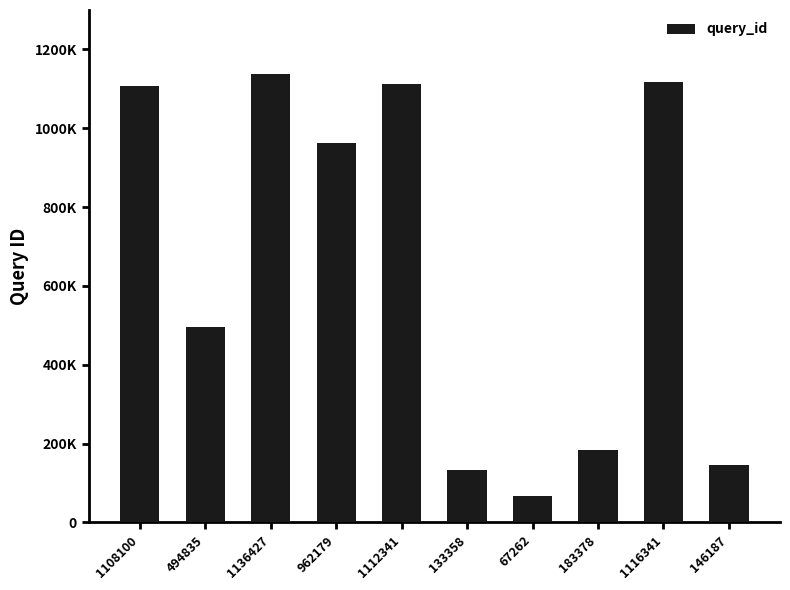

What is the smallest value displayed?

67262